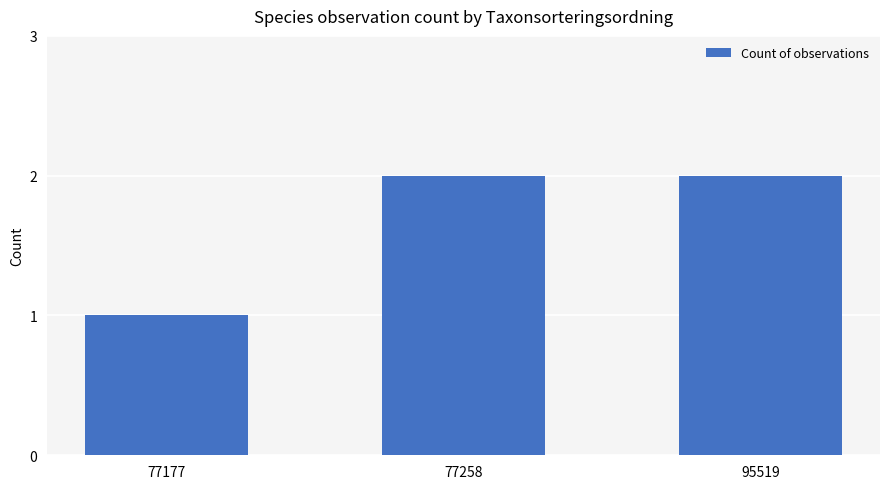

What is the sum of all values?

5